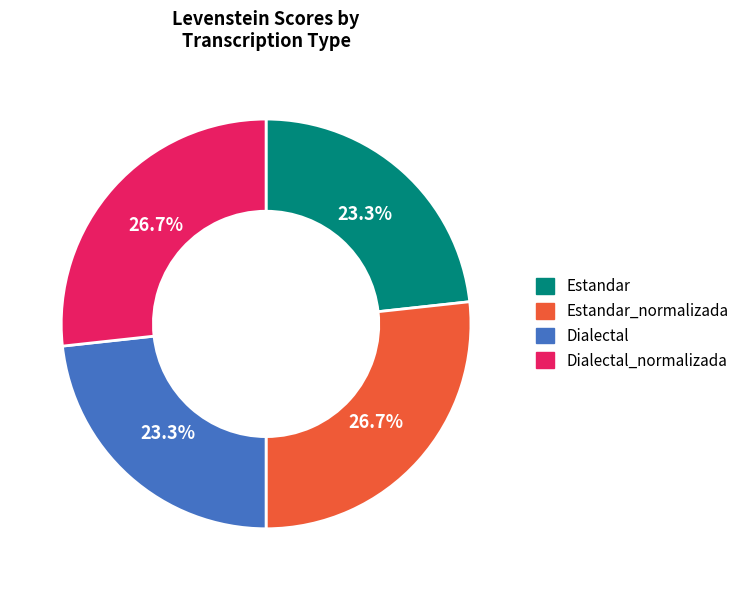

What portion of the pie excludes Estandar?

76.7%